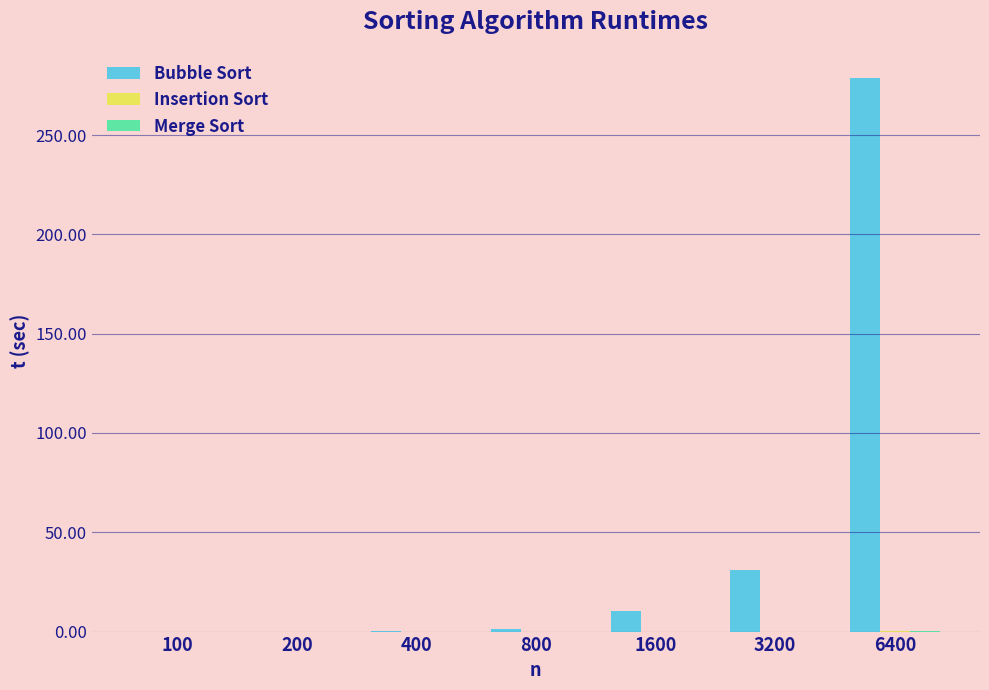

Which series changed the most between 1600 and 6400?

Bubble Sort